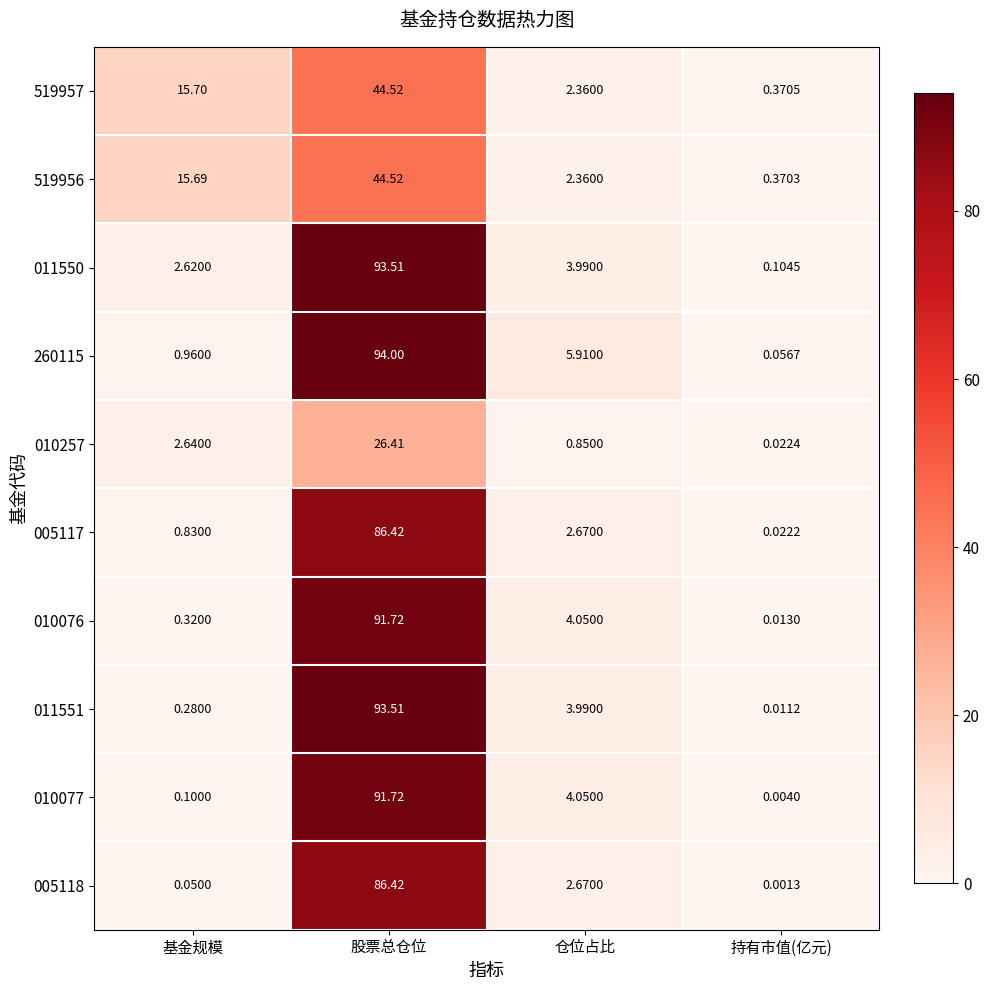

Which category has the highest value across all series?

股票总仓位